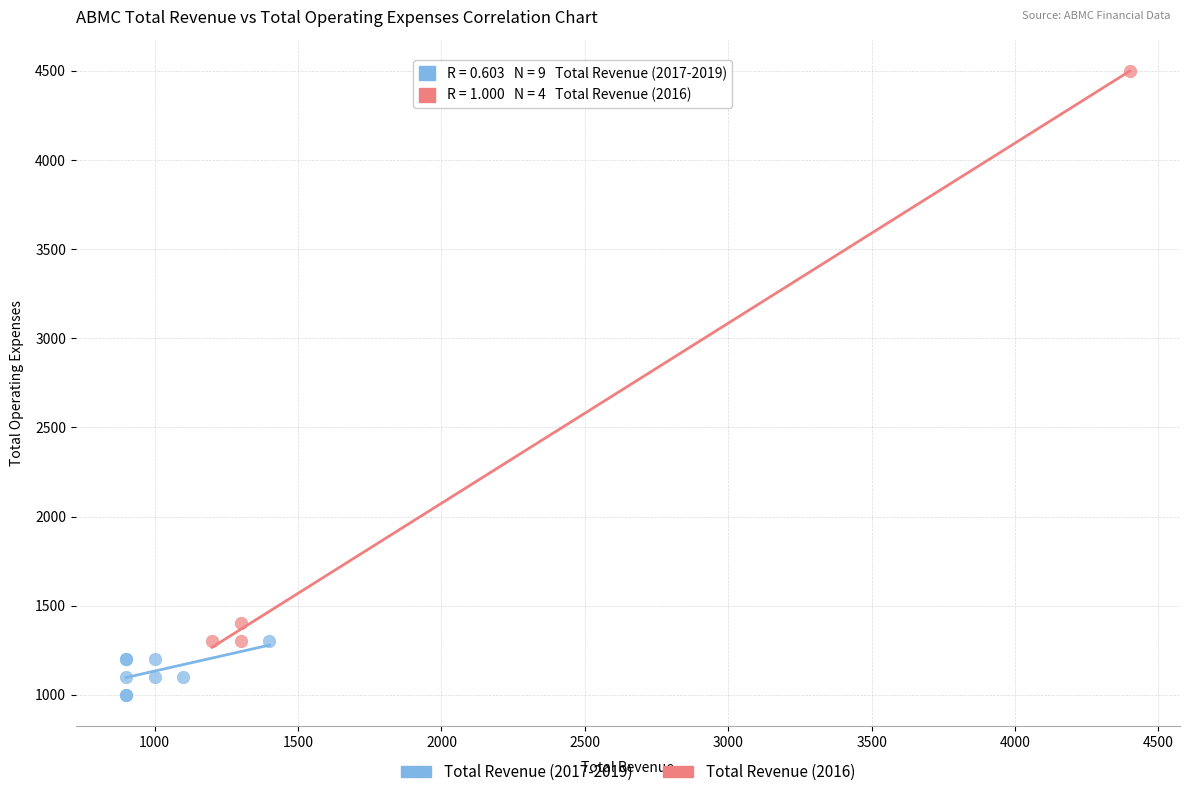

Which series reaches the minimum Y coordinate?

Total Revenue (2017-2019)